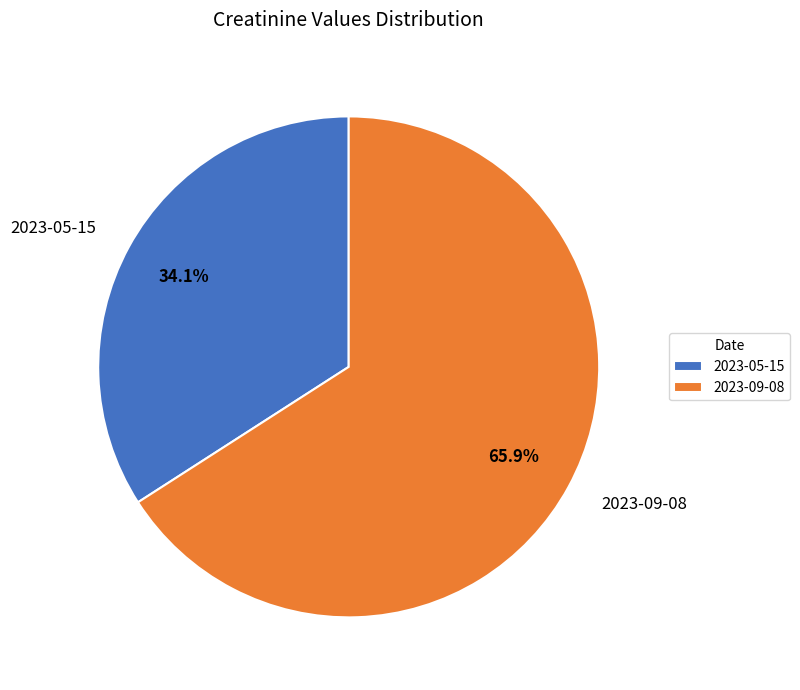

Count the number of slices in the pie.

2